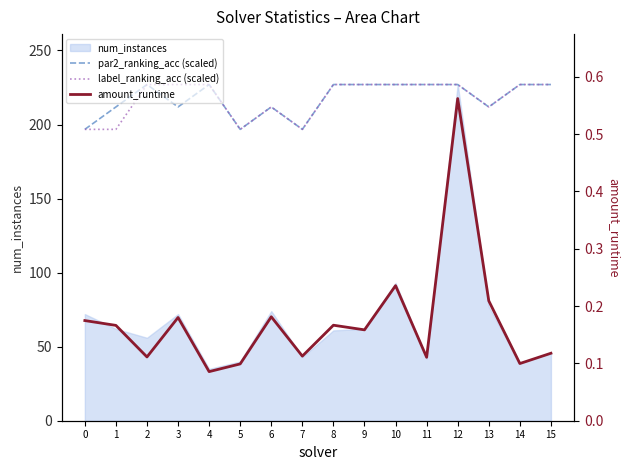

How many values in the par2_ranking_acc (scaled) series are below 227?

7